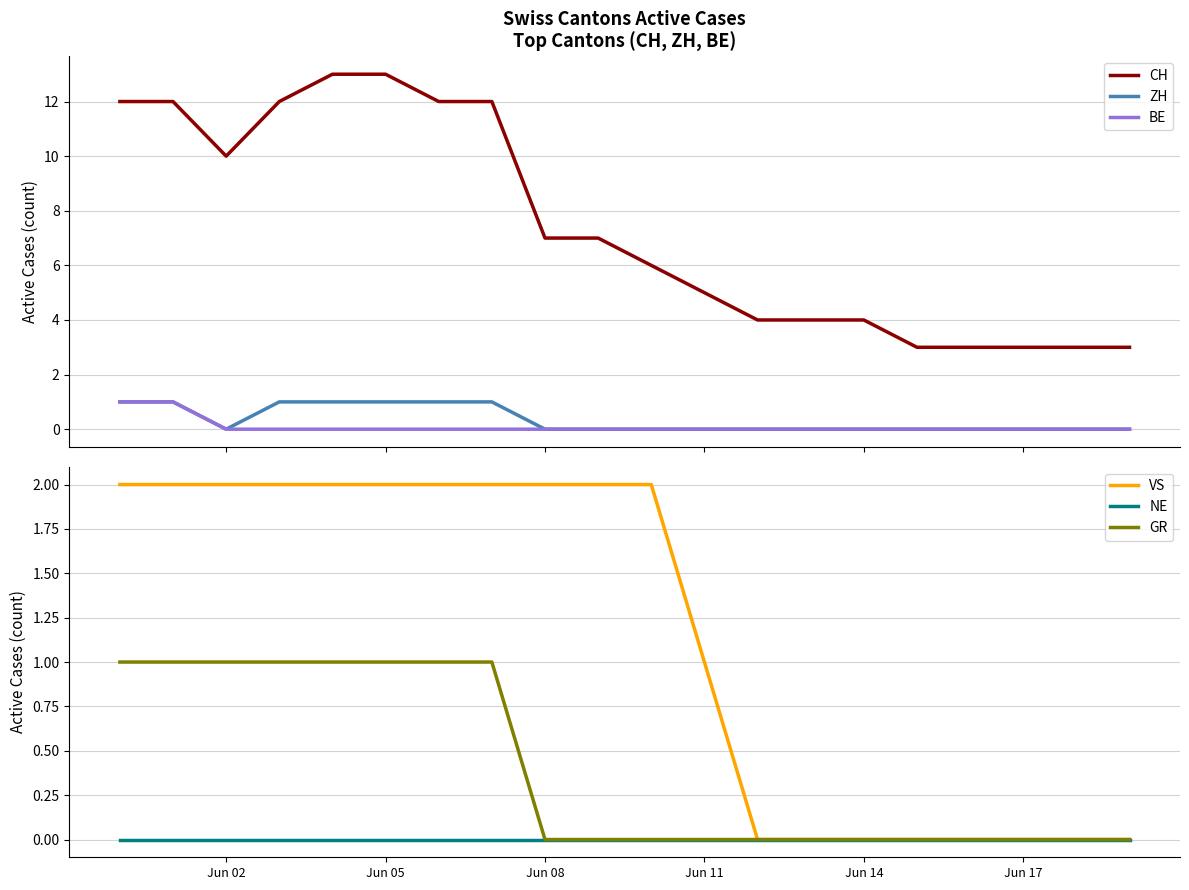

At how many categories does at least one series exceed 0?

20